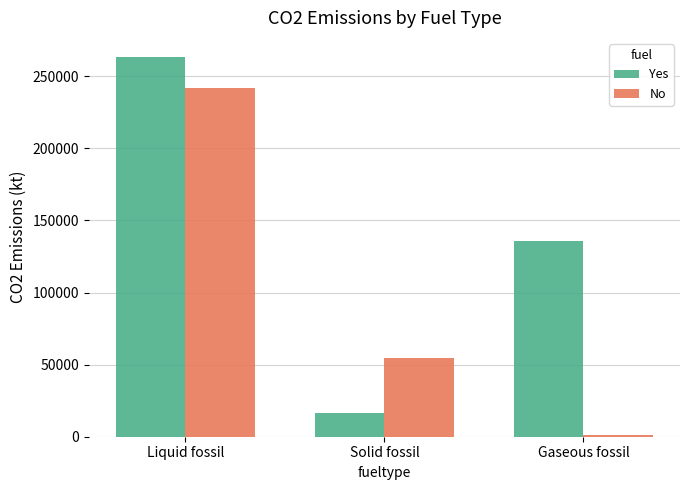

Which series has the largest total across all categories?

Yes